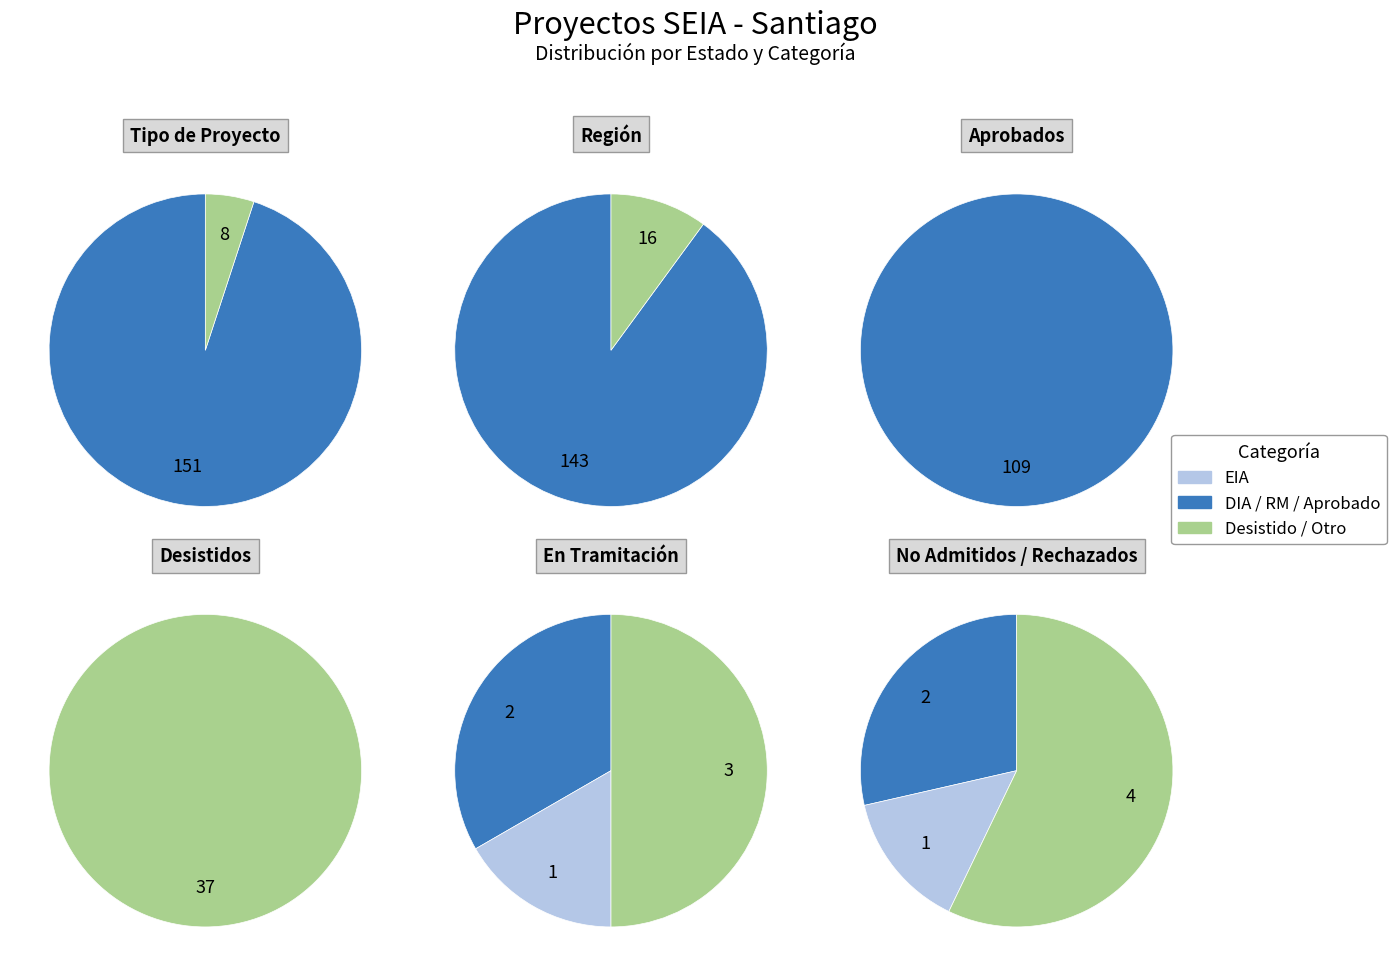

True or false: DIA accounts for 85% of the total.

False